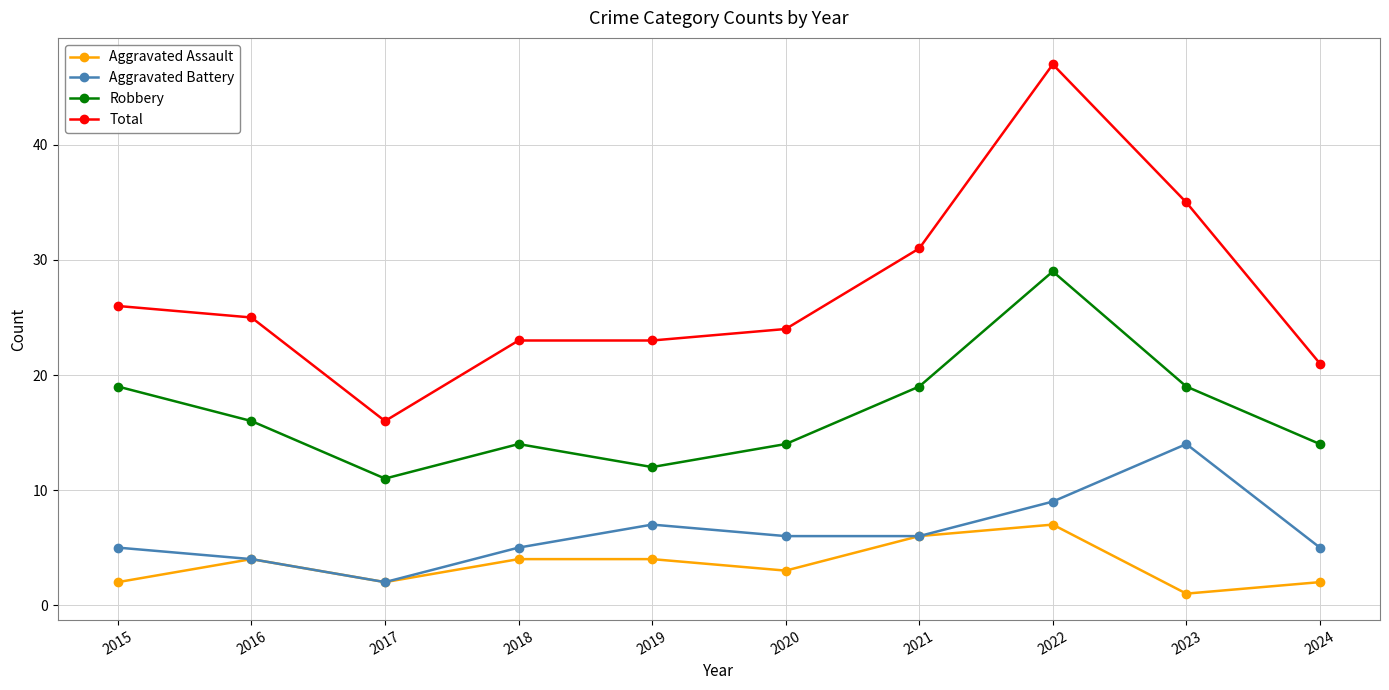

What is the sum of all Aggravated Assault values?

35